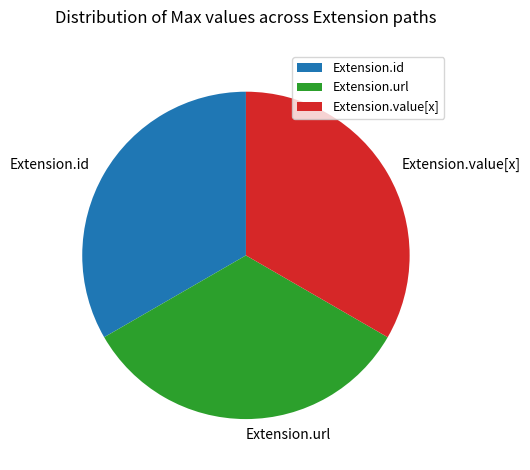

True or false: Extension.id accounts for 13% of the total.

False